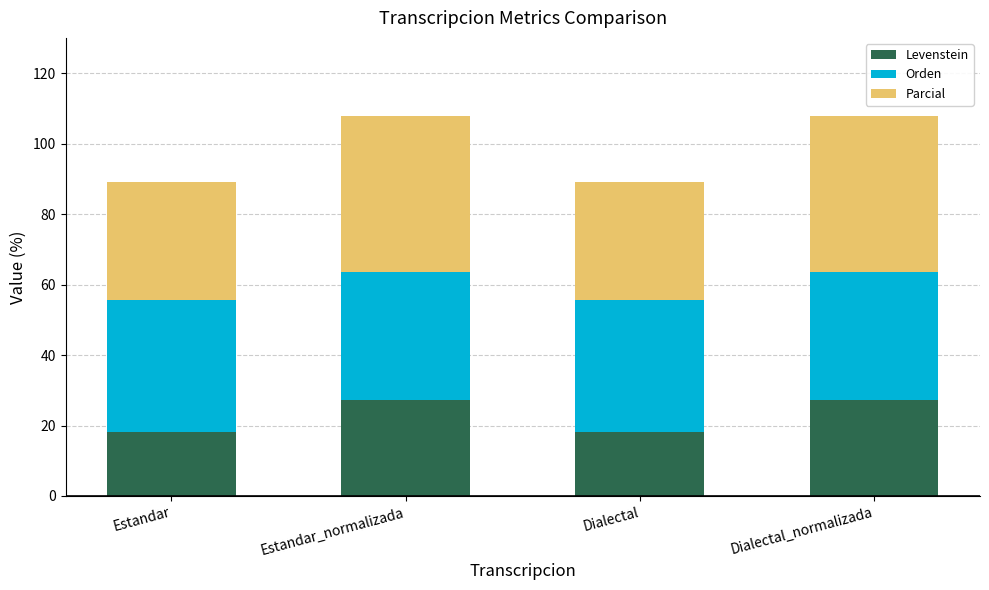

Is it true that Levenstein equals 9.8 at Estandar?

False